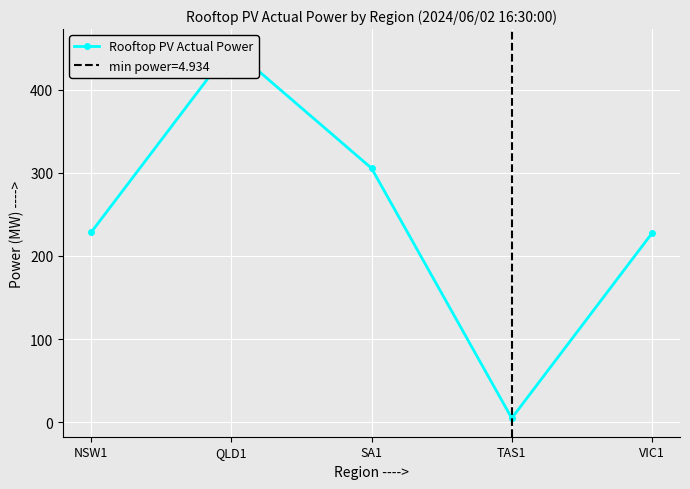

True or false: there are more than 2 points higher than both neighbors.

False